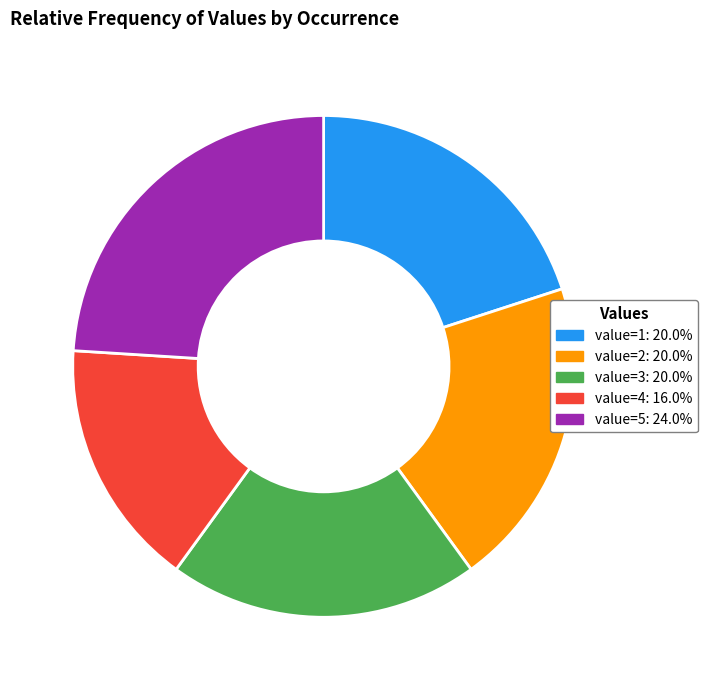

Does value=4: 16.0% represent more than half of the total?

No